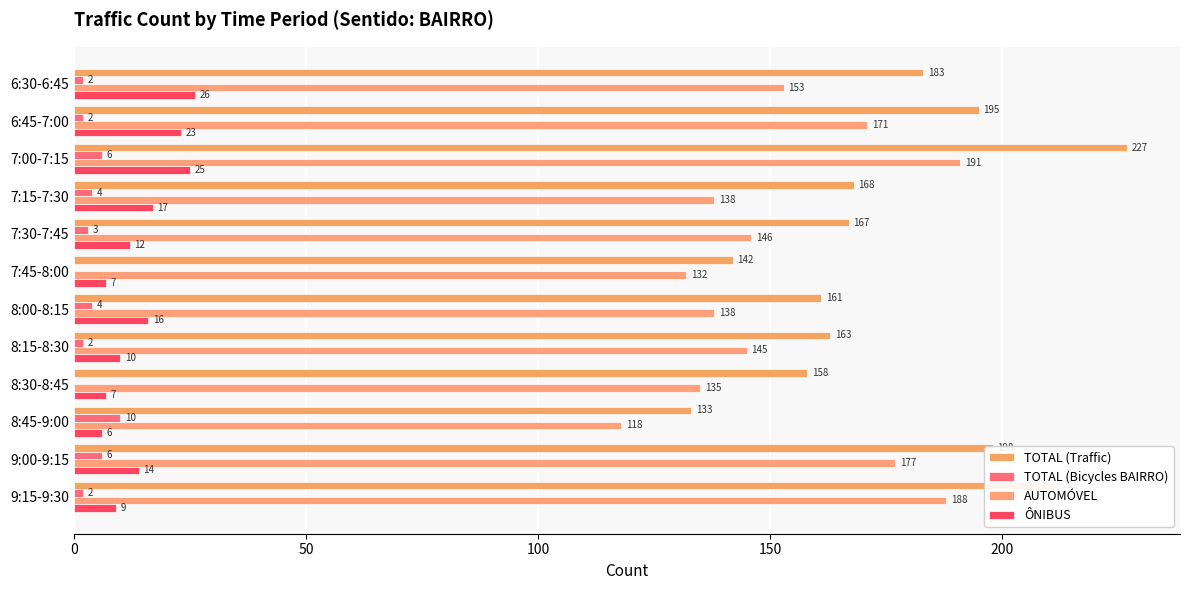

How many distinct data groups are displayed?

4